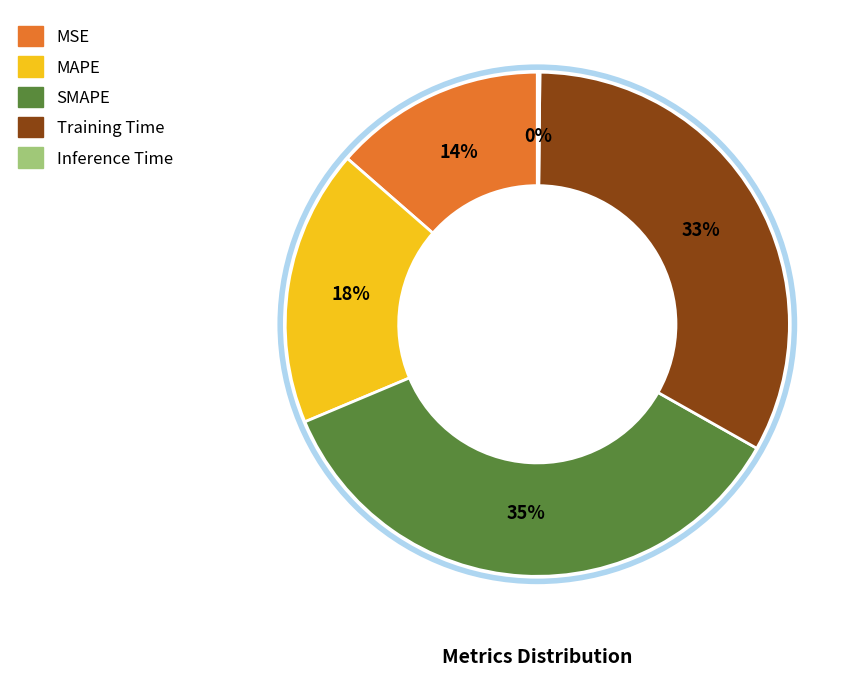

Is MAPE the majority of the pie?

No